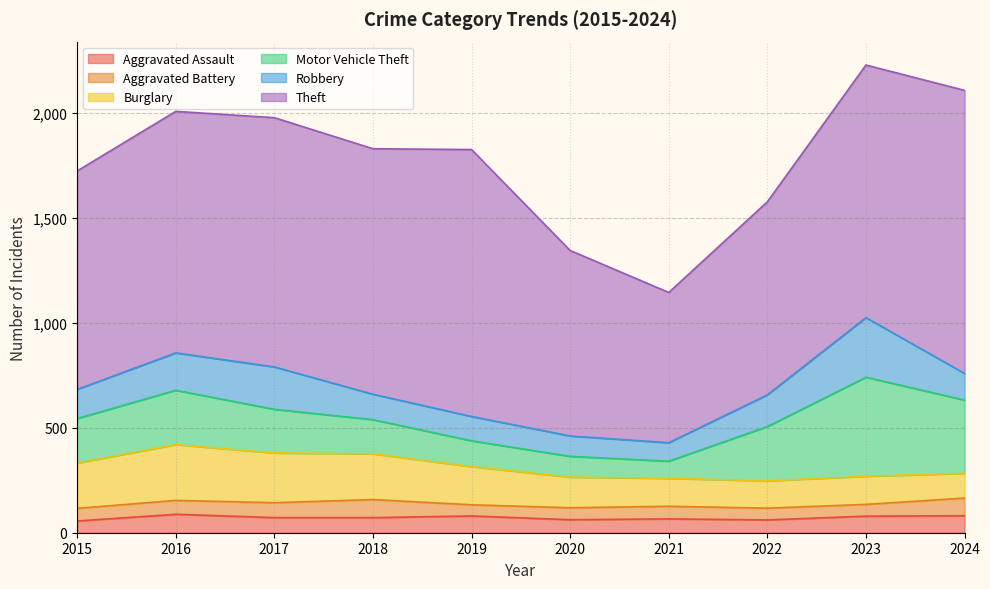

Which series has the widest spread of values?

Theft